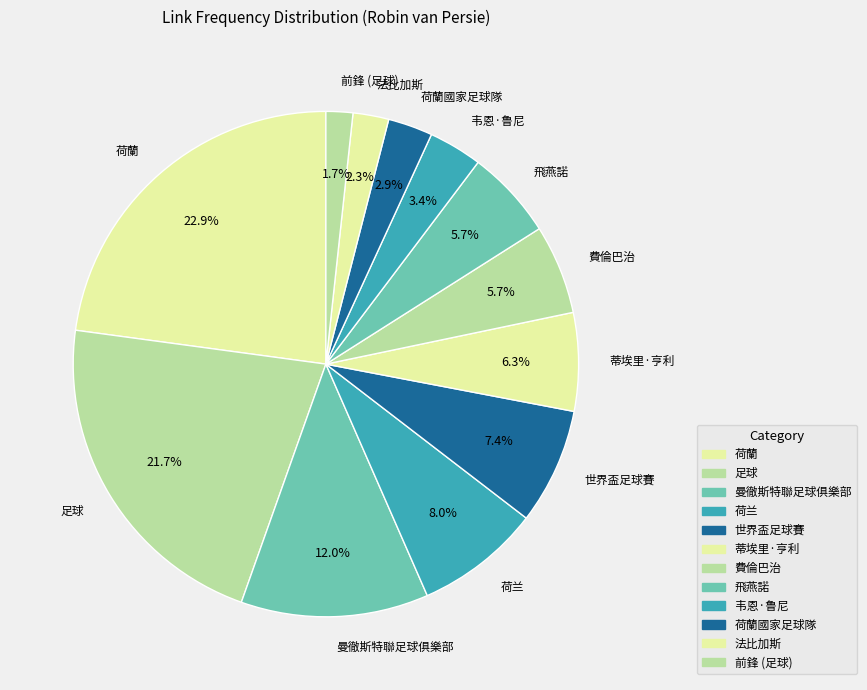

How many segments does this pie chart have?

12